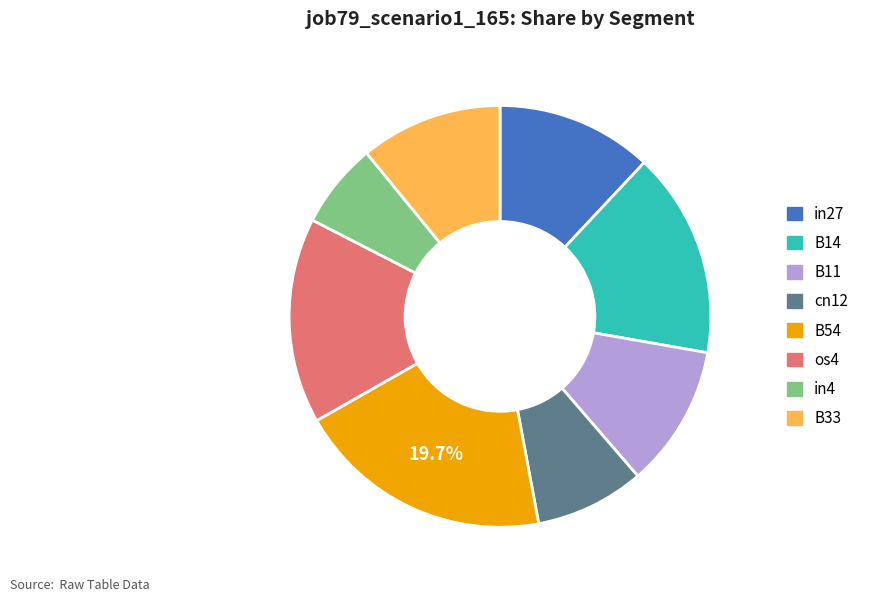

How many slices are in this pie chart?

8